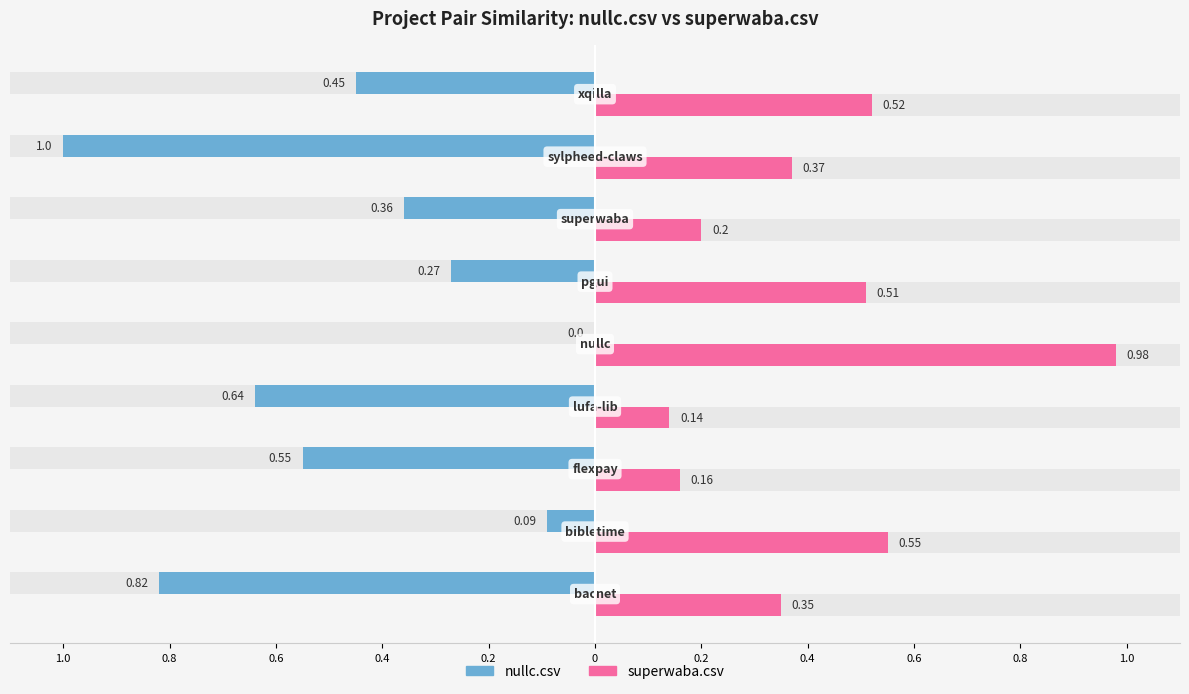

At which label is superwaba.csv closest to 0?

lufa-lib.csv